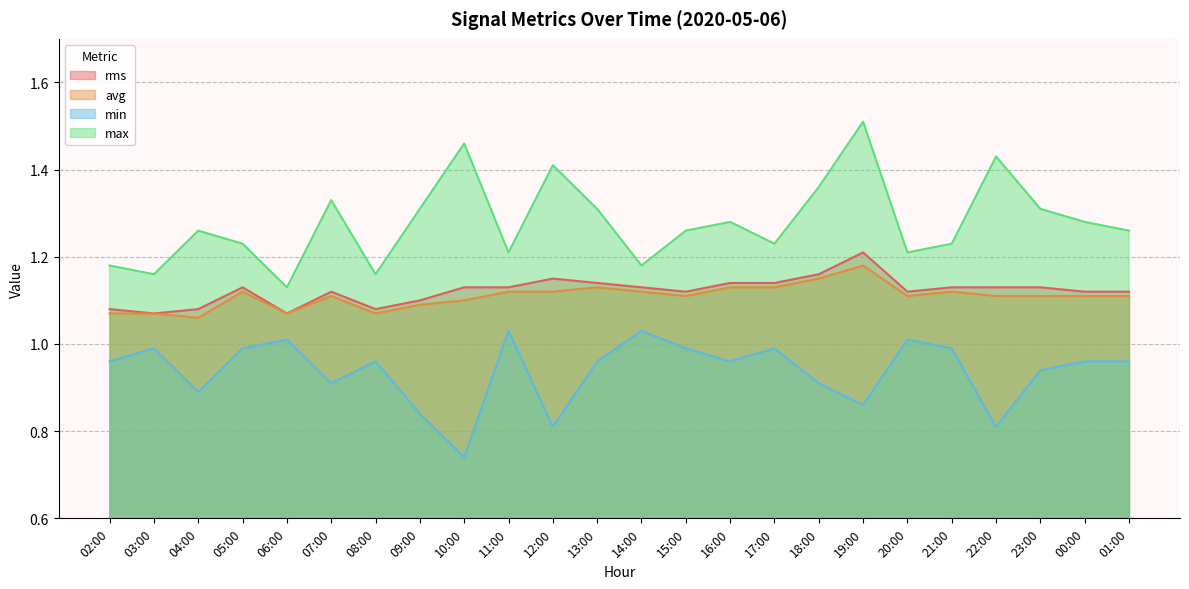

What is the maximum value for max?

1.5